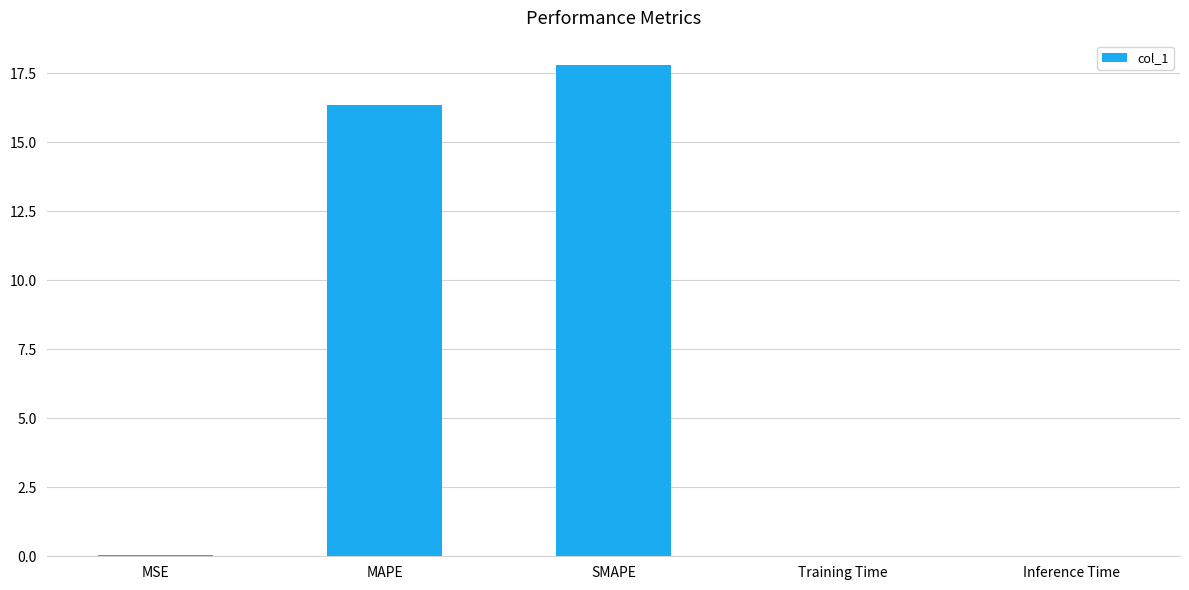

What is the change in value from MSE to MAPE?

+16.3